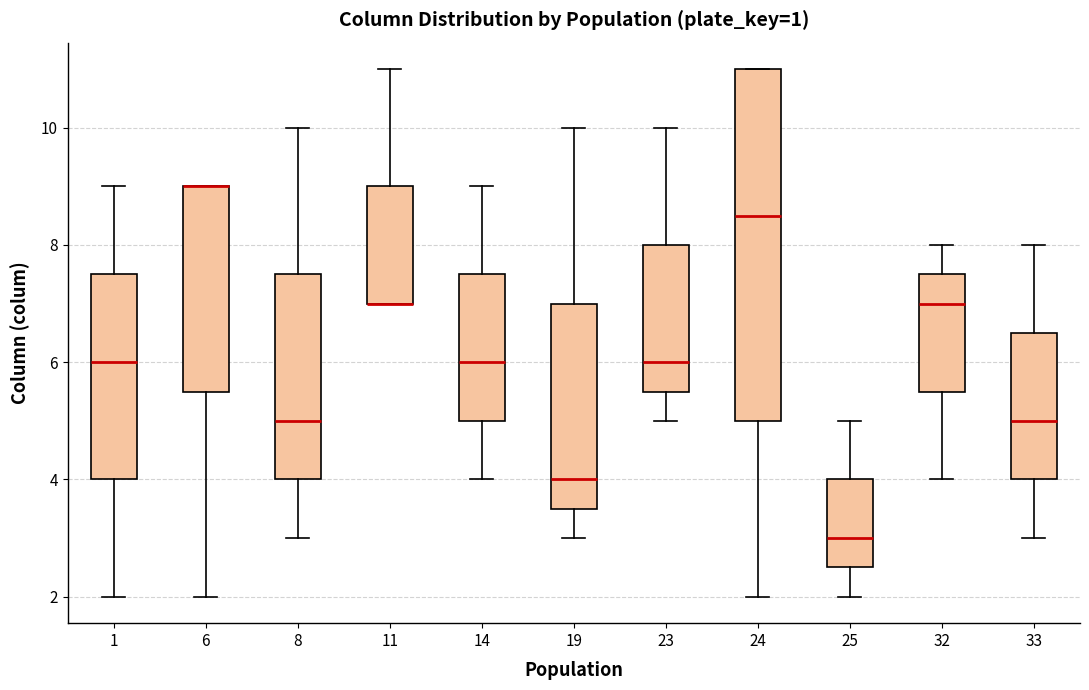

Which box is the tallest, from its lower edge to its upper edge?

24